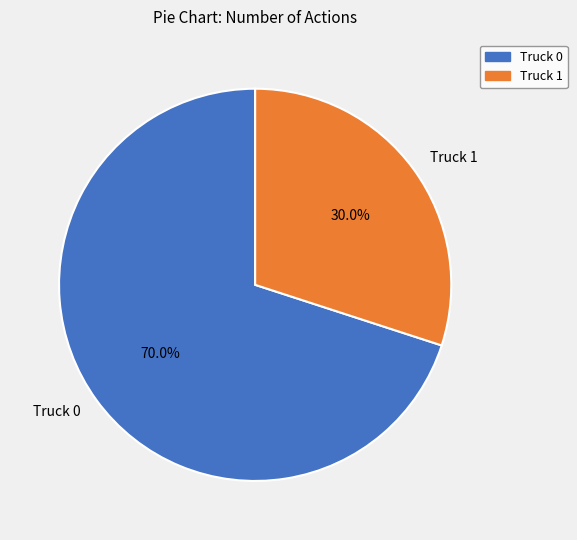

What is the ratio of the value at Truck 1 to the value at Truck 0?

0.4